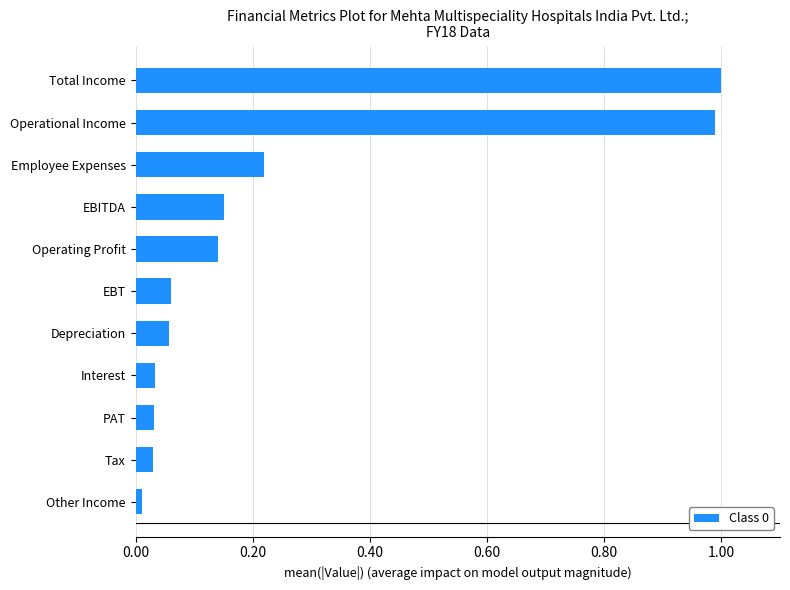

What is the sum of all values?

2.7